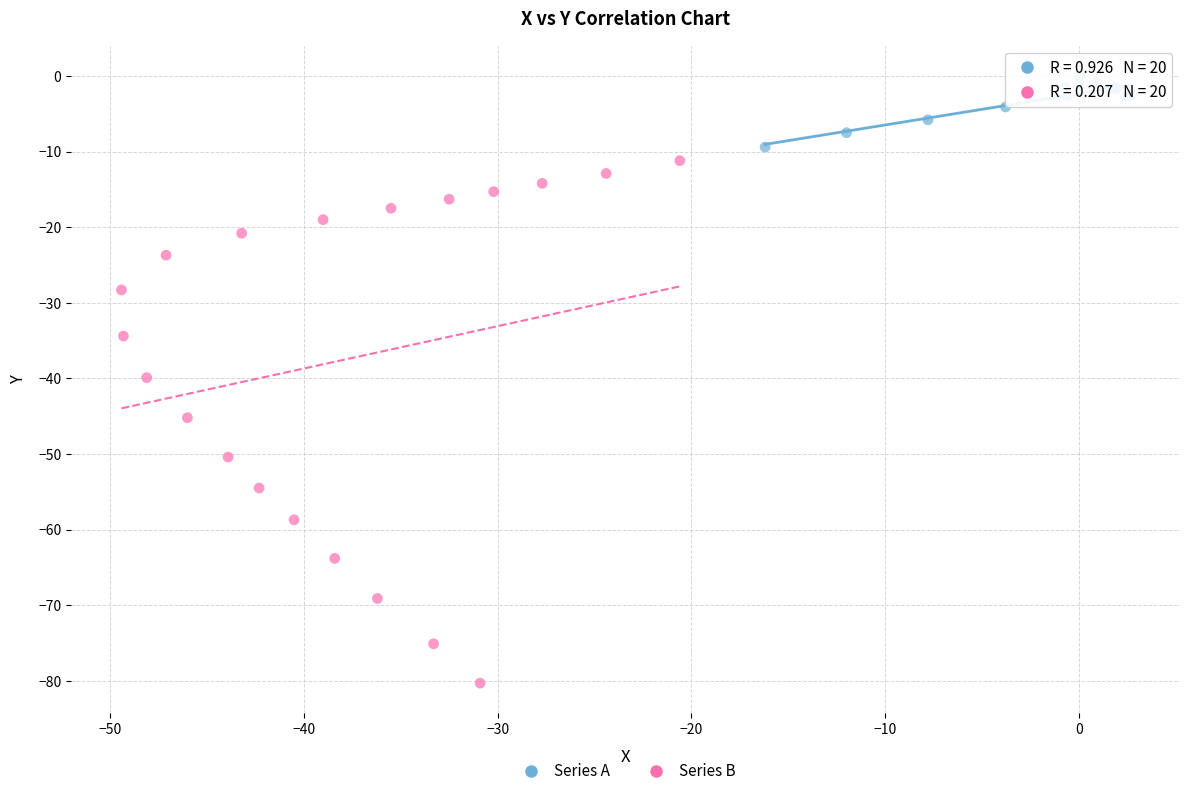

Which series contains the lowest Y value?

Series B